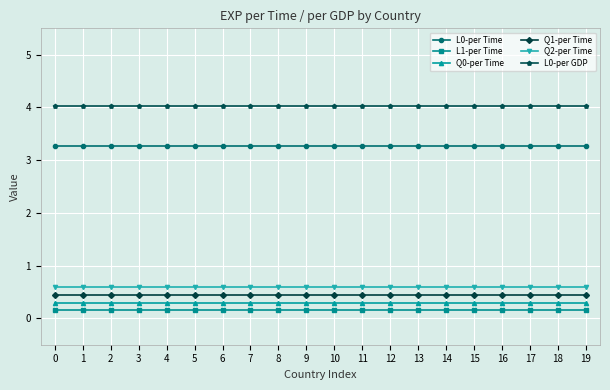

What is the sum of the Q1-per Time values at 19 and 4?

0.9